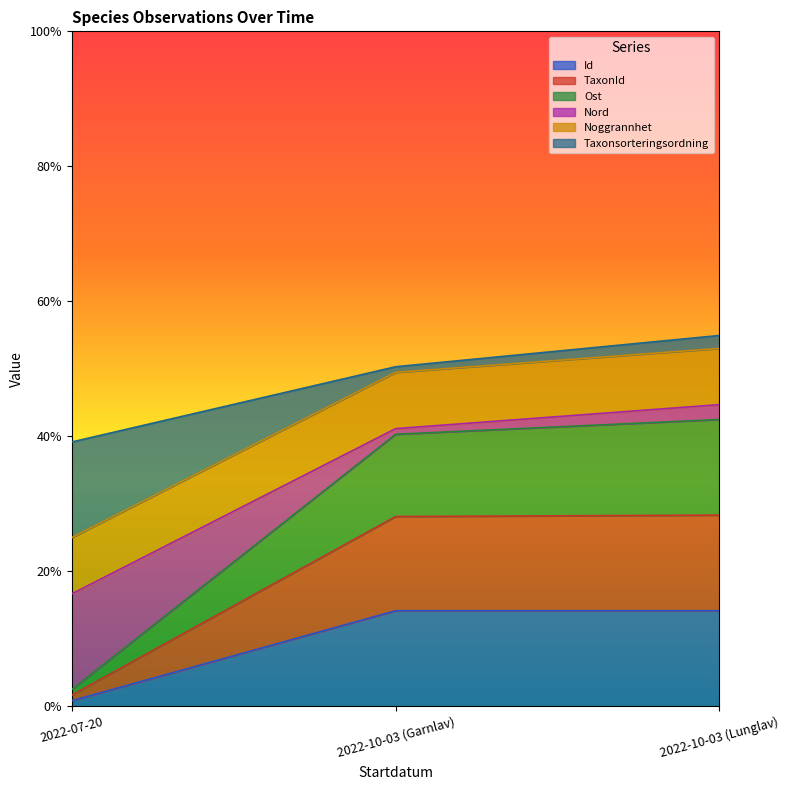

What is the highest value of the Id series?

14.2